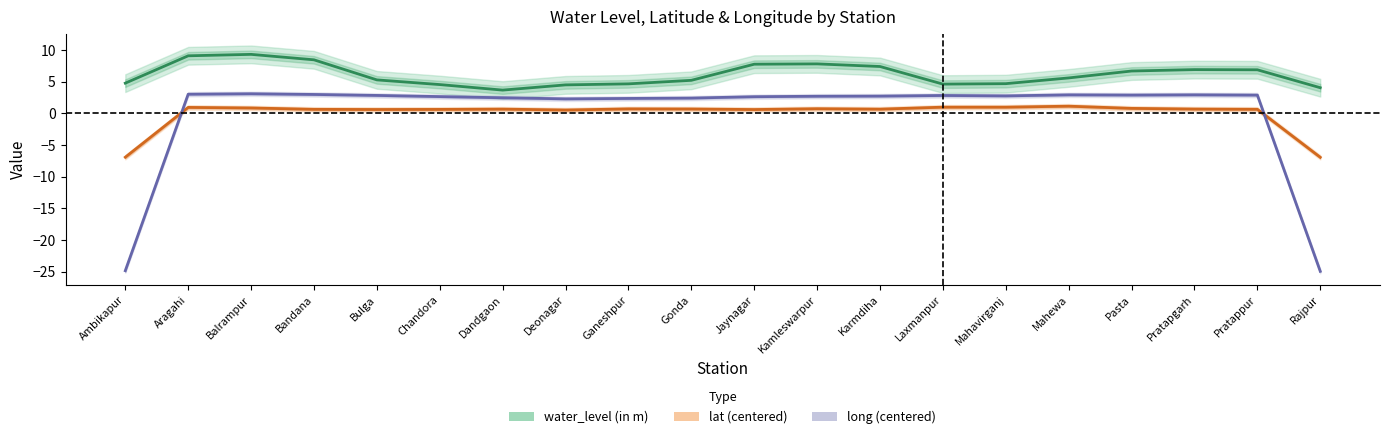

Between Bandana and Ganeshpur, which series saw the biggest shift?

water_level (in m)